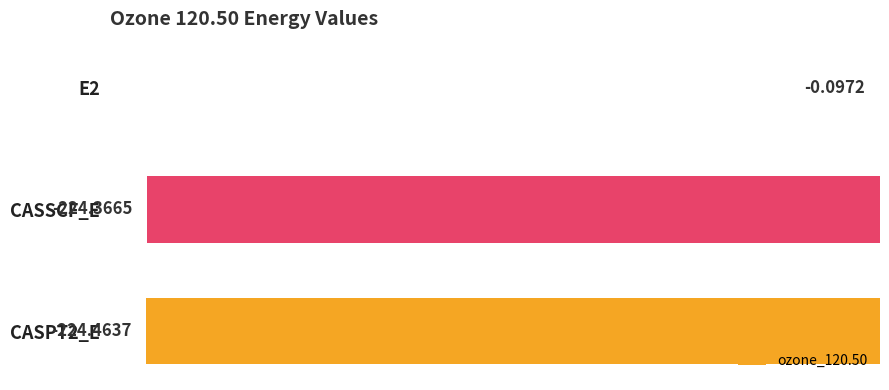

At which label is the value closest to -112?

E2